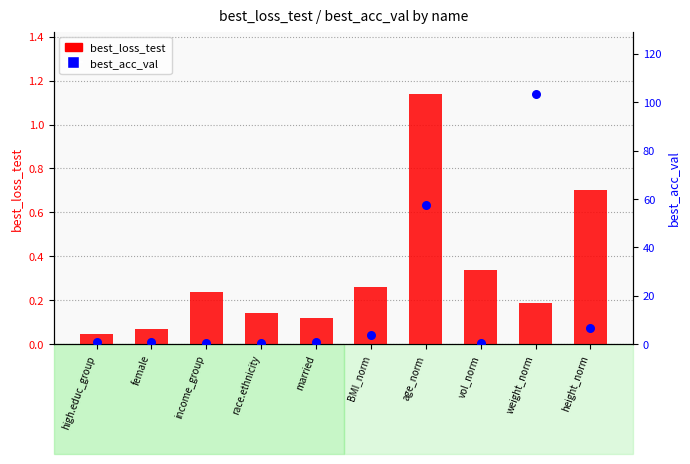

Which series reaches the maximum Y coordinate?

best_acc_val